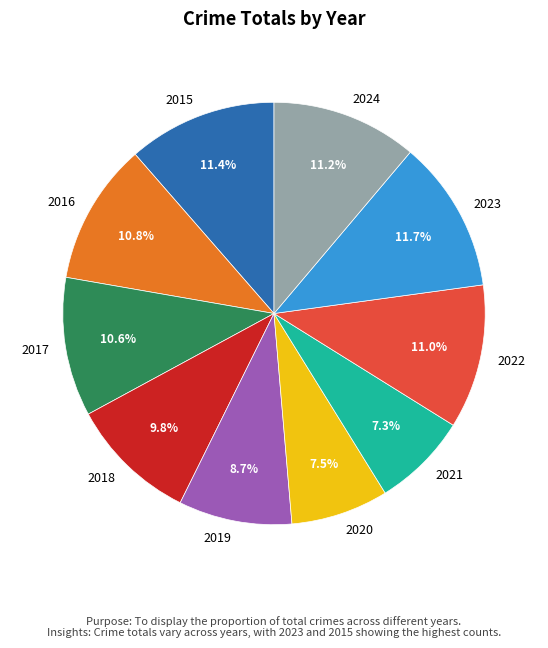

To the nearest percent, what is the combined percentage of 2018 and 2016?

21%